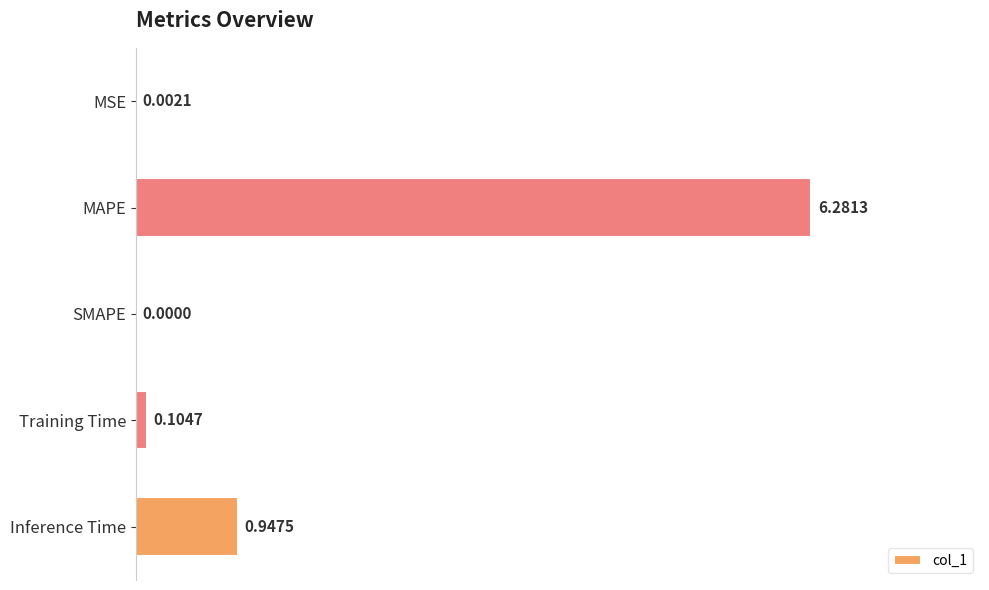

What is the sum of all values?

7.3